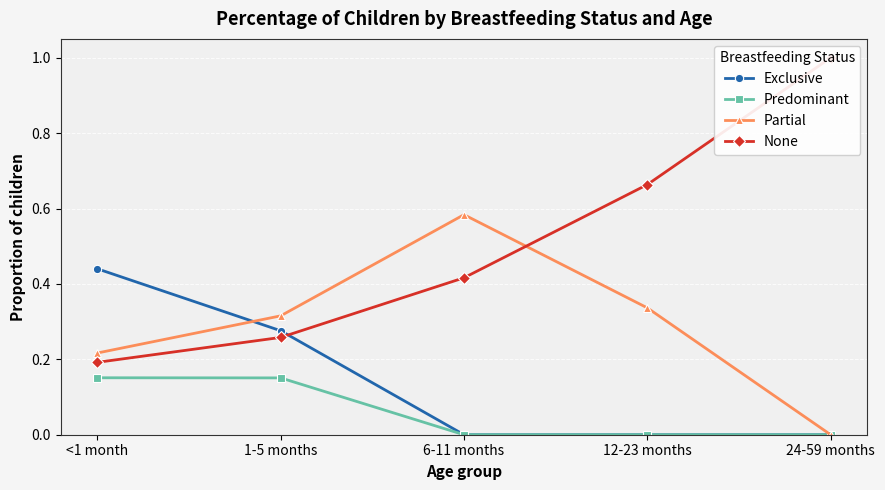

Where do Partial and None first cross each other?

6-11 months and 12-23 months